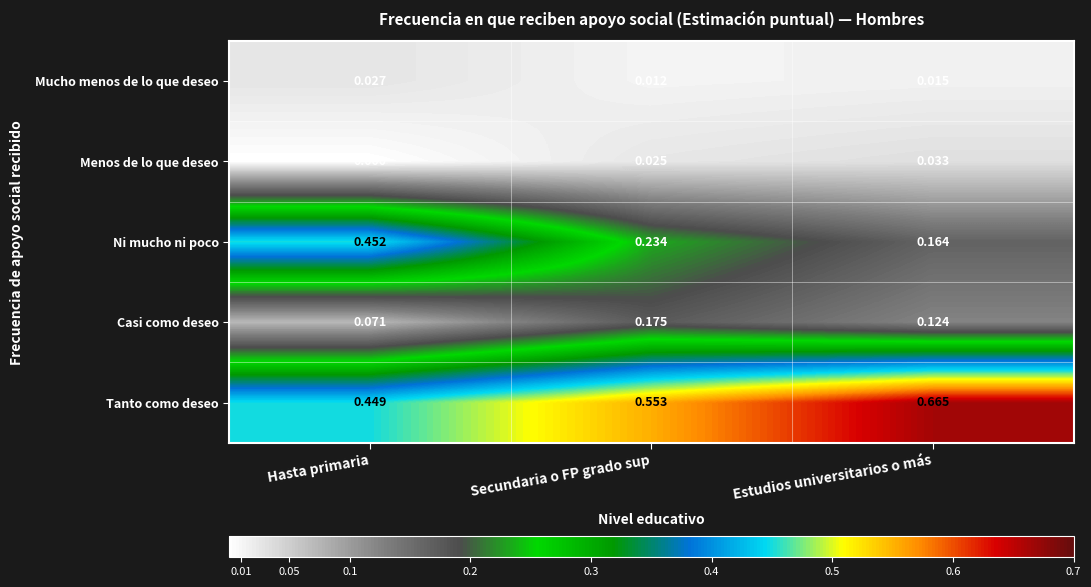

Between Secundaria o FP grado sup and Estudios universitarios o más, which series saw the biggest shift?

Tanto como deseo